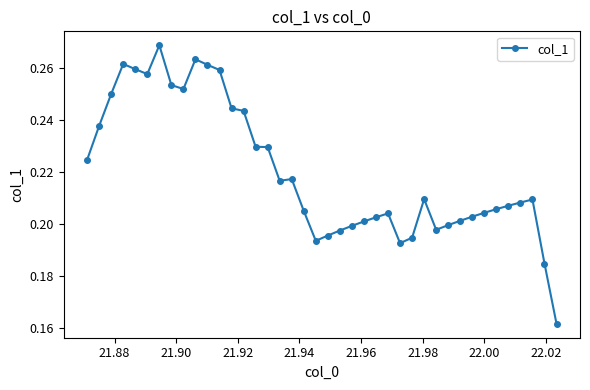

What is the sum of all values?

8.8